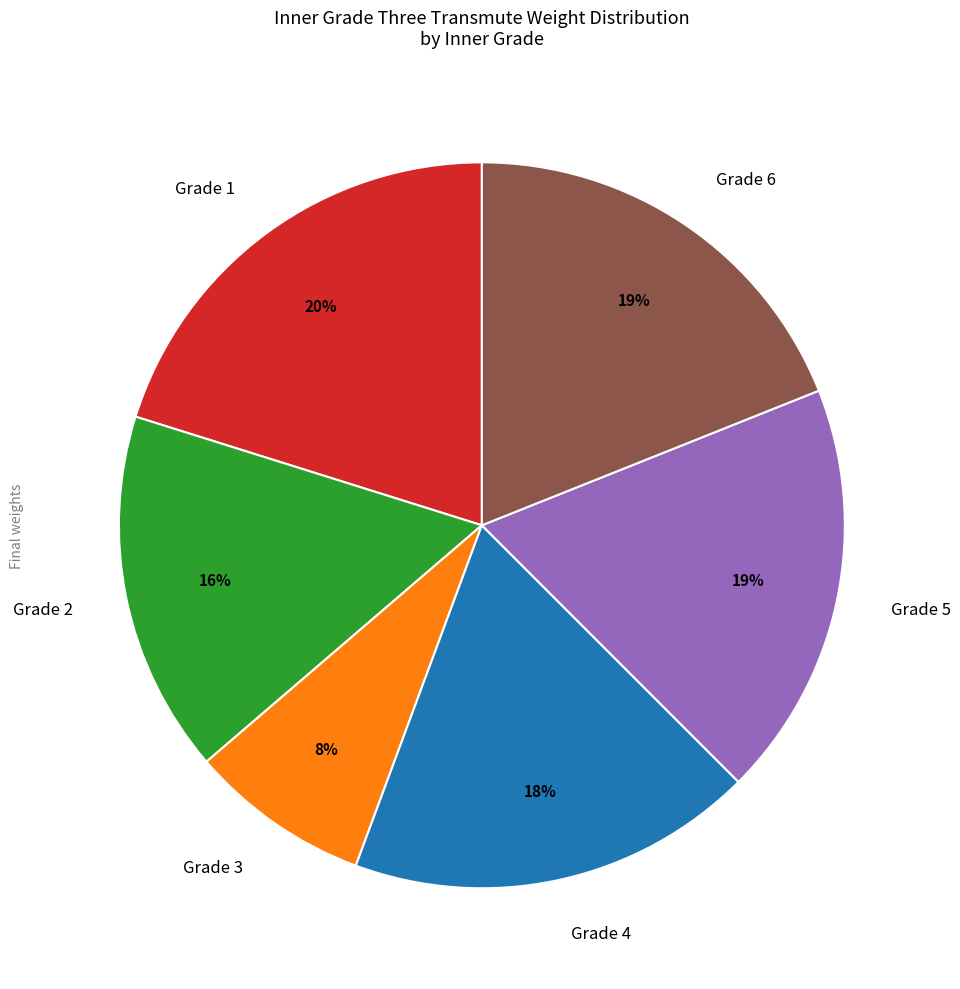

Do Grade 3 and Grade 2 together represent more than half of the pie?

No